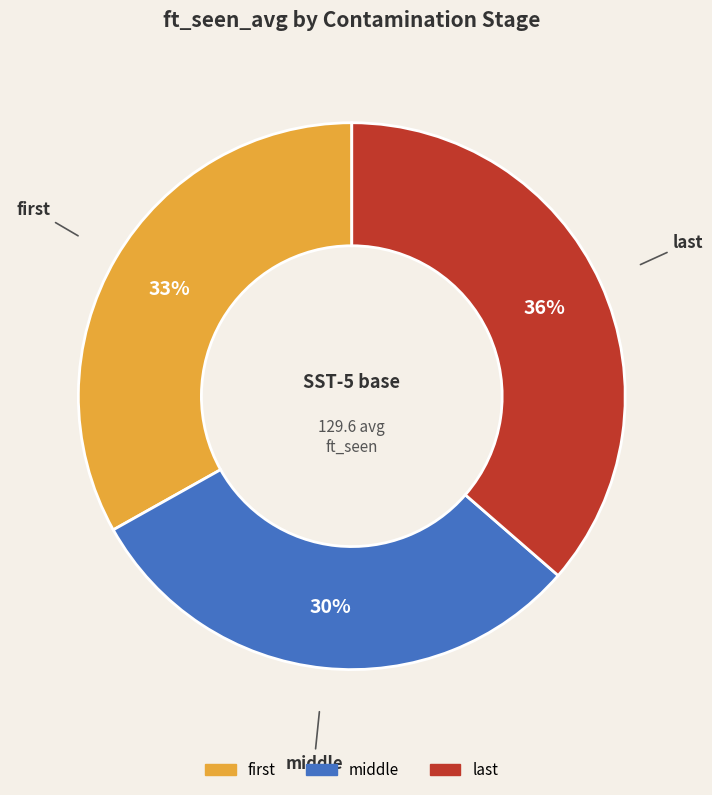

How many segments does this pie chart have?

3